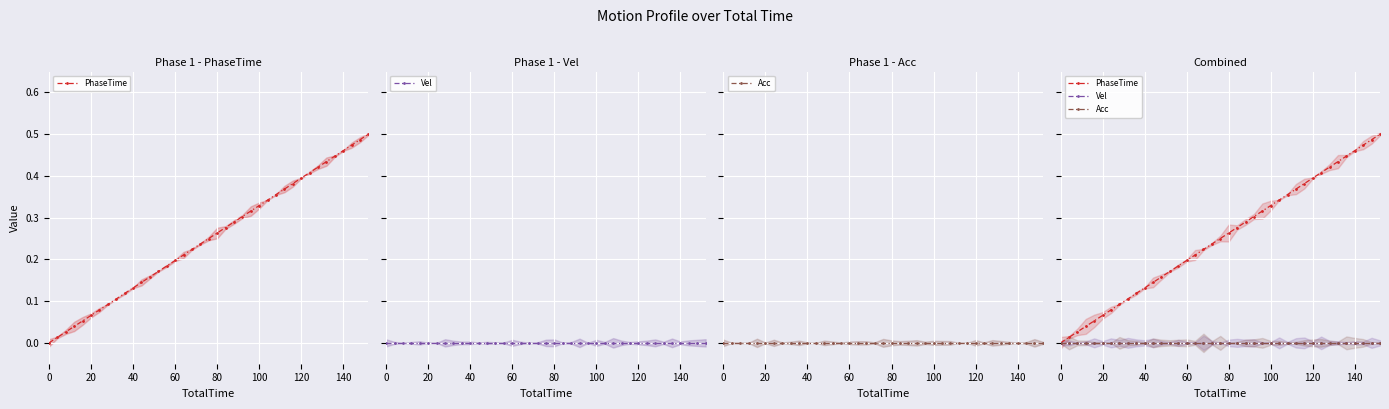

True or false: PhaseTime and Vel cross at least once.

False